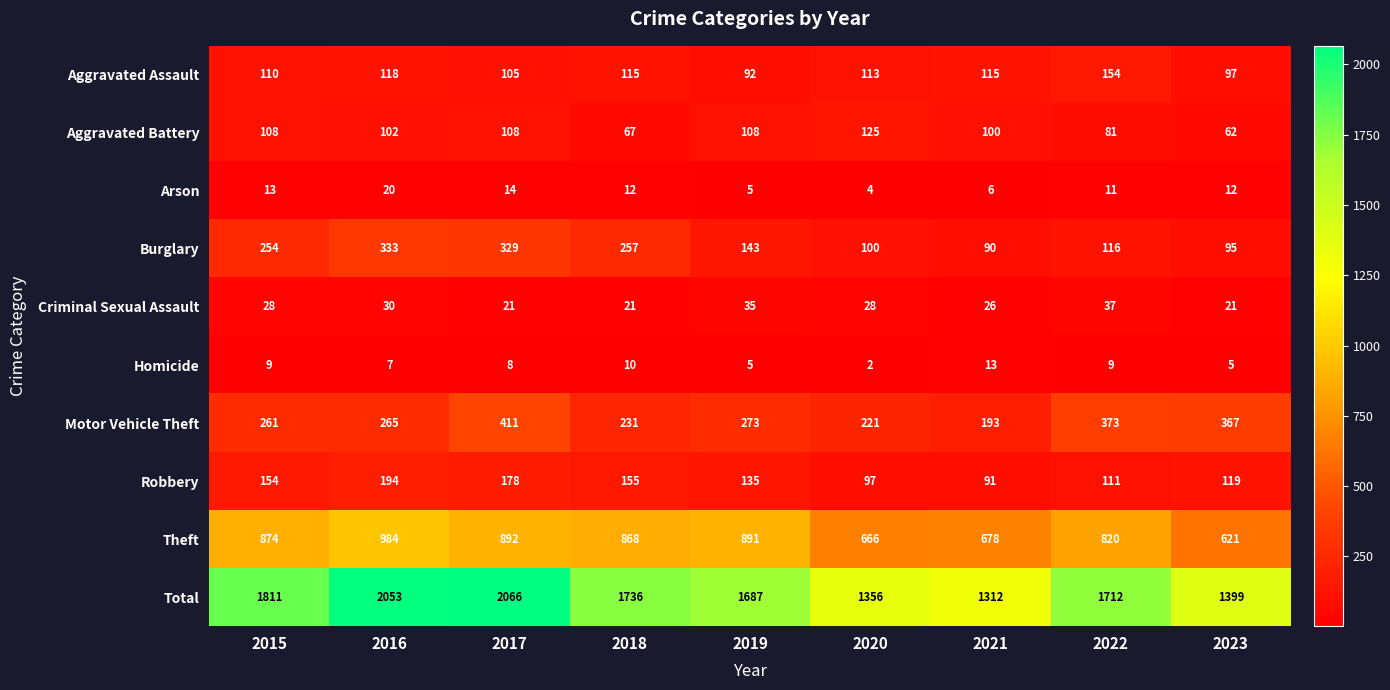

What is the sum of all Total values?

15132